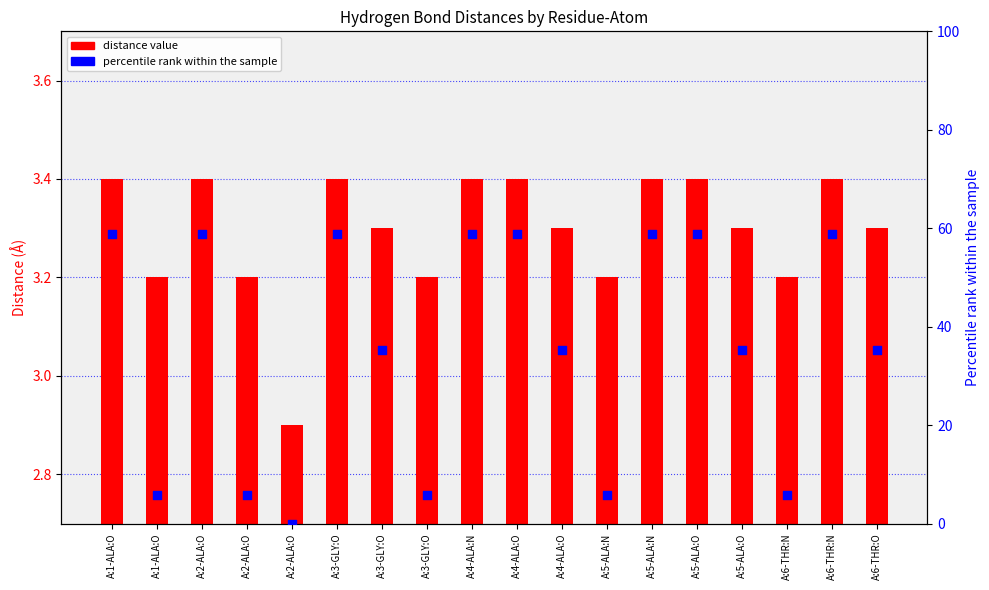

Which series has the largest total across all categories?

percentile rank within the sample